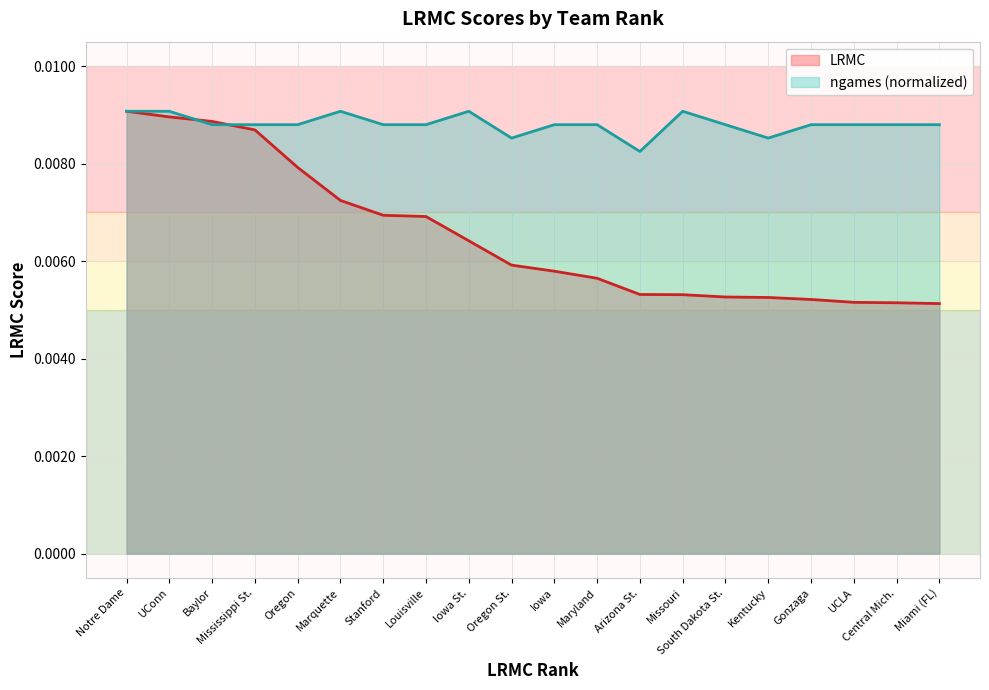

How many lines are shown in the chart?

2